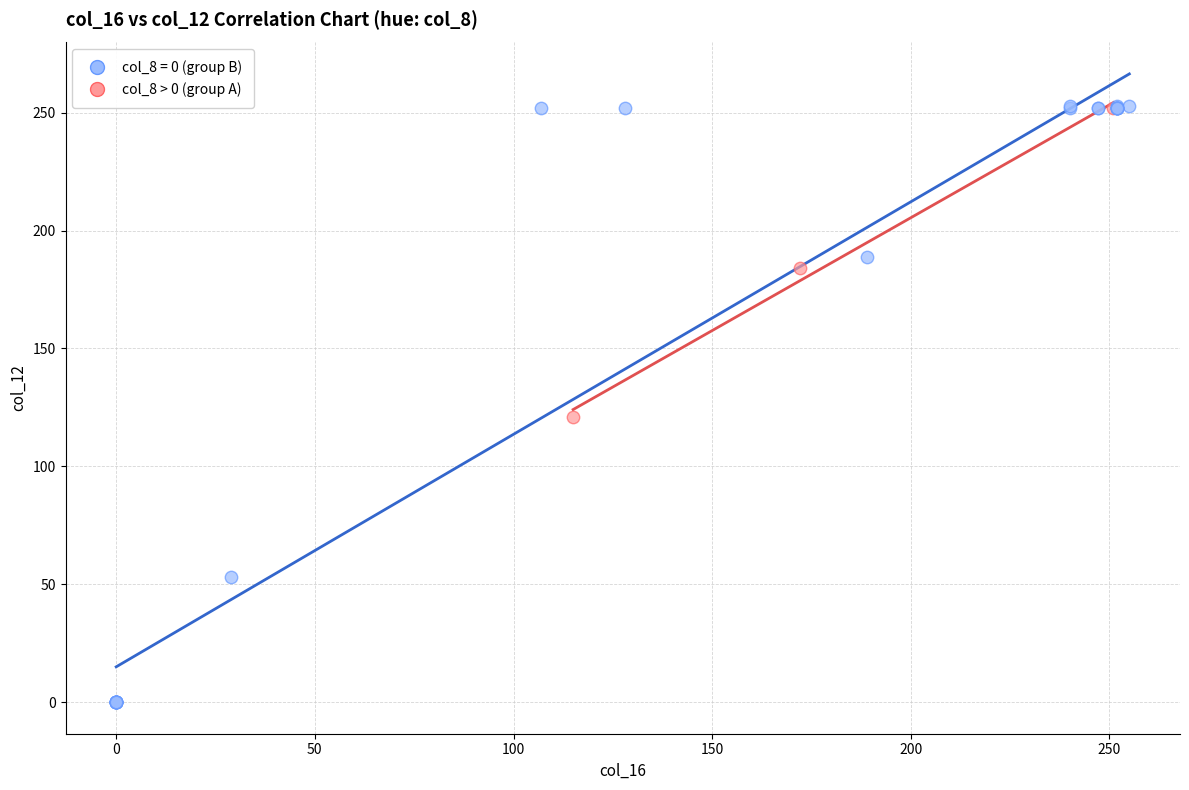

Which series has the widest spread of Y values?

col_8 = 0 (group B)